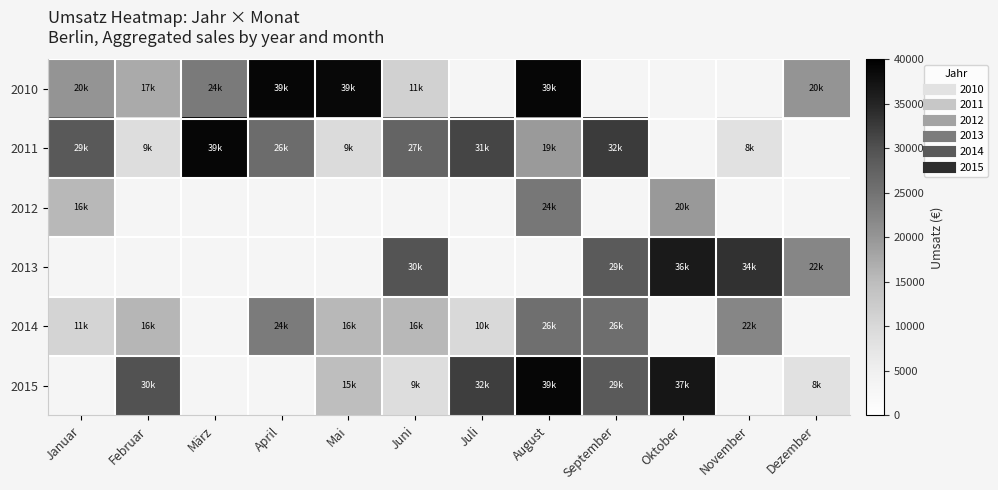

Which series has the widest spread of values?

2011